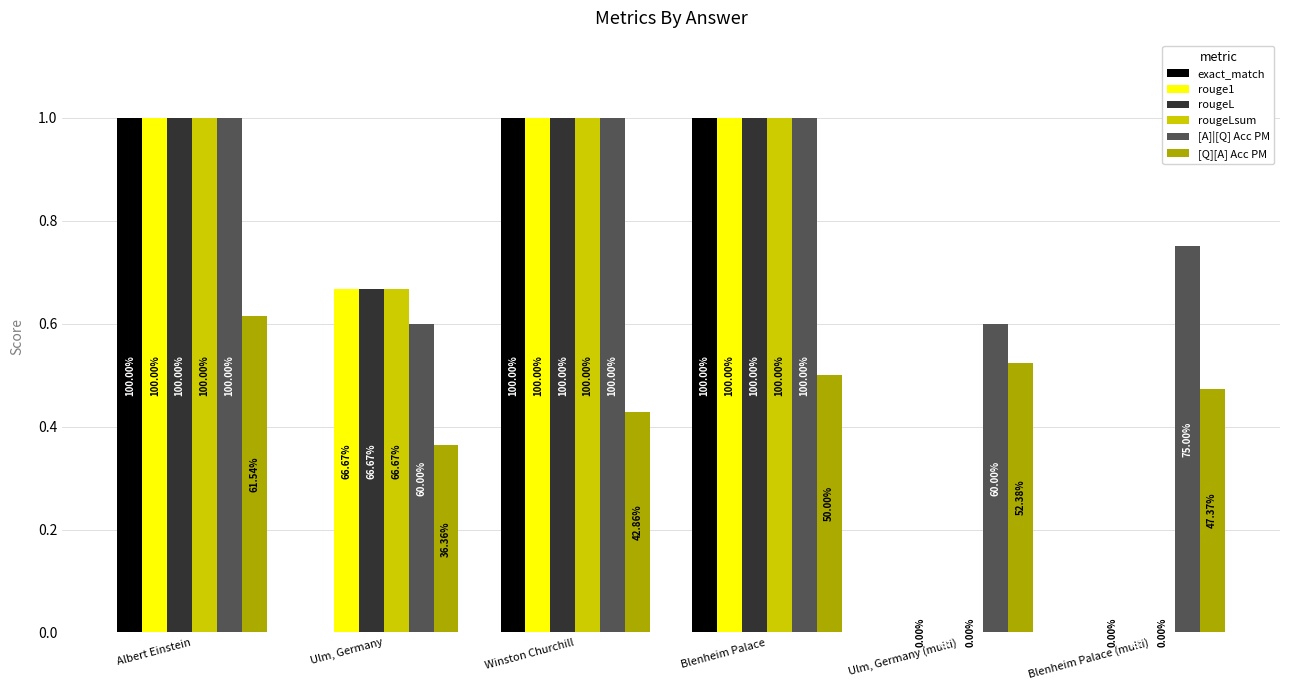

What is the maximum value shown in the chart?

1.0